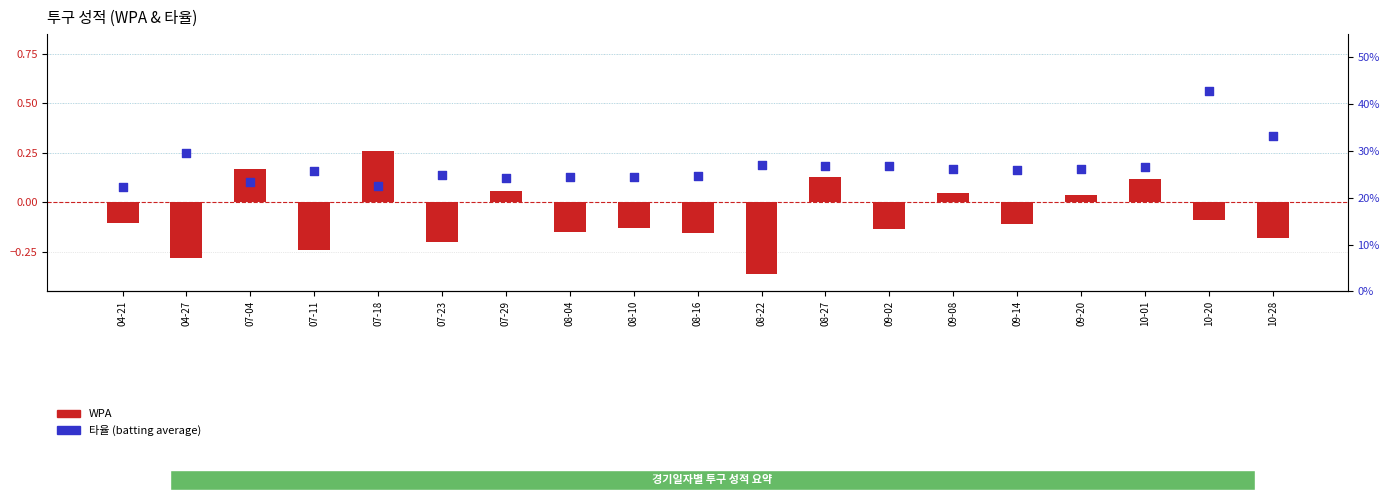

Is the value of 타율 at 07-29 greater than the value of WPA at 10-20?

Yes